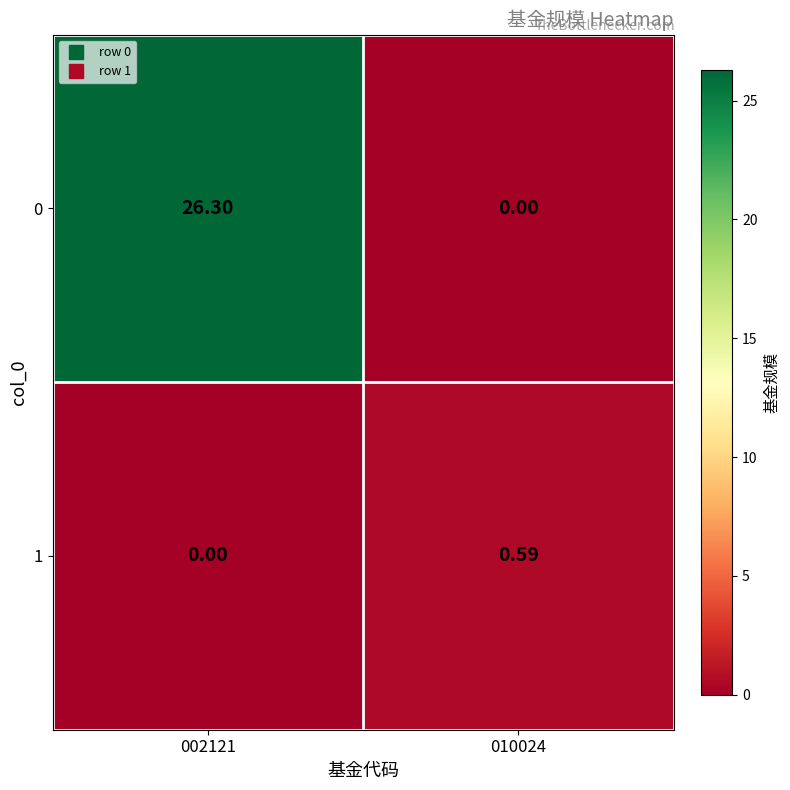

Is the value of 0 at 010024 greater than the value of 1 at 010024?

No